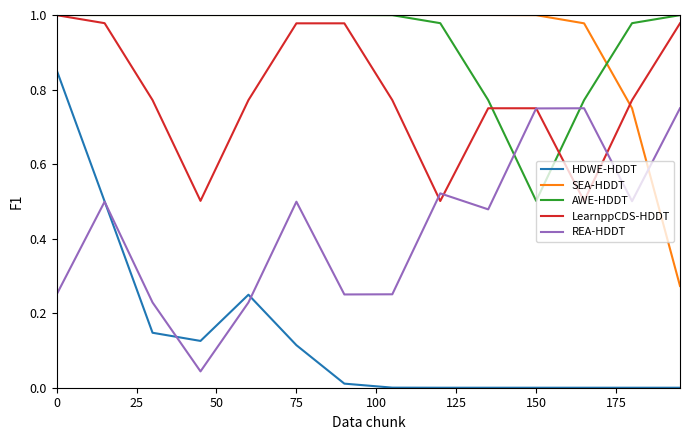

Which series has the widest spread of values?

HDWE-HDDT